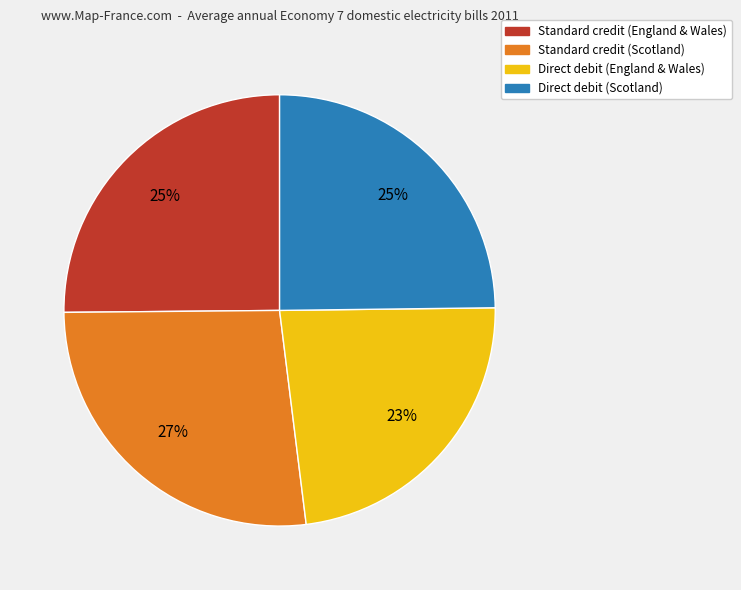

To the nearest percent, what percentage of the pie is Direct debit (Scotland)?

25%